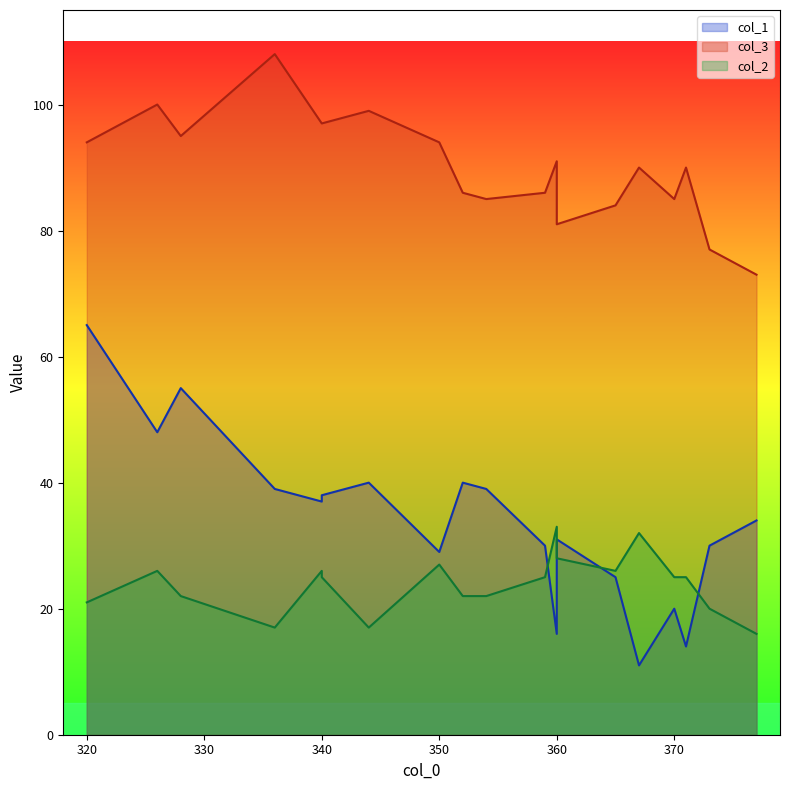

Does the chart have visible grid lines?

No